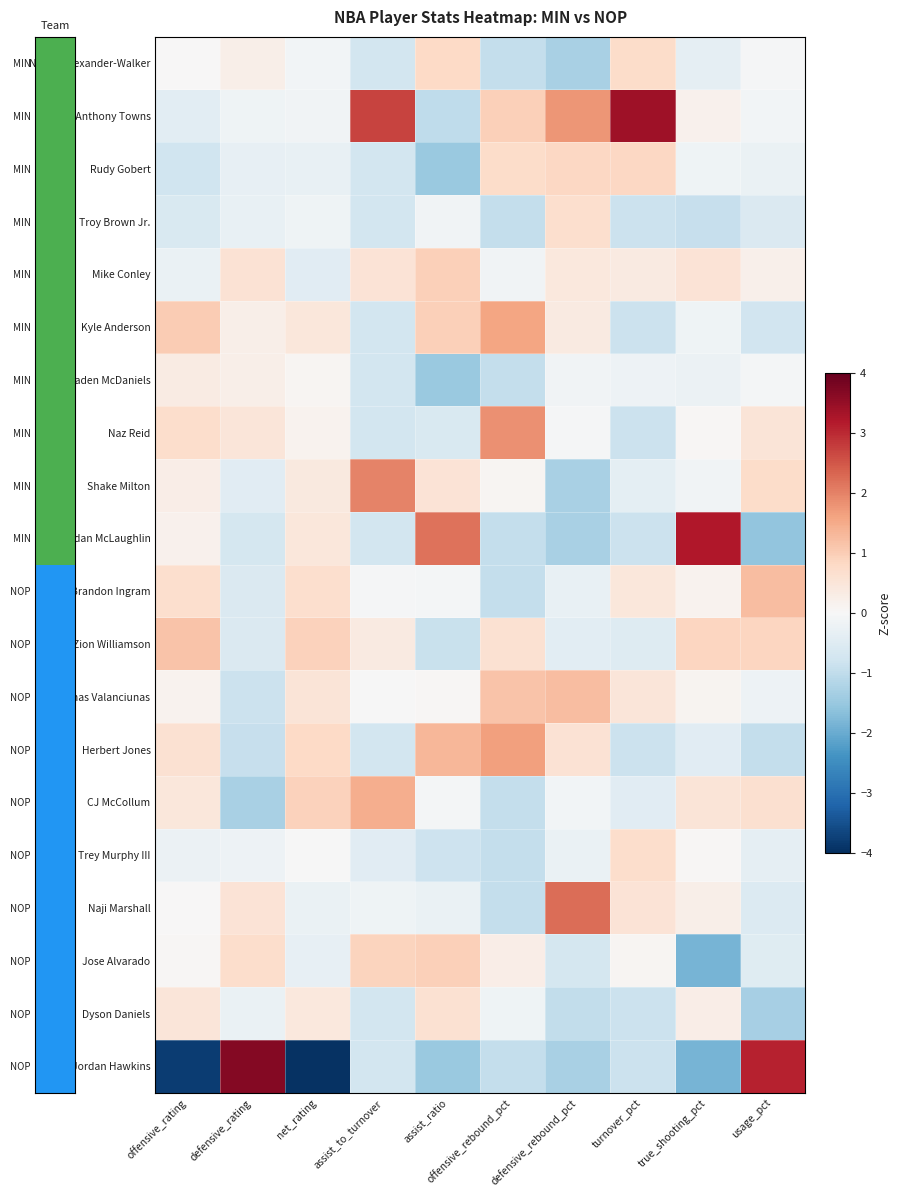

List the series in order of their peak value, highest first.

Jordan Hawkins, Karl-Anthony Towns, Jordan McLaughlin, Naji Marshall, Shake Milton, Naz Reid, Herbert Jones, Kyle Anderson, CJ McCollum, Brandon Ingram, Jonas Valanciunas, Zion Williamson, Mike Conley, Jose Alvarado, Rudy Gobert, Nickeil Alexander-Walker, Trey Murphy III, Troy Brown Jr., Dyson Daniels, Jaden McDaniels